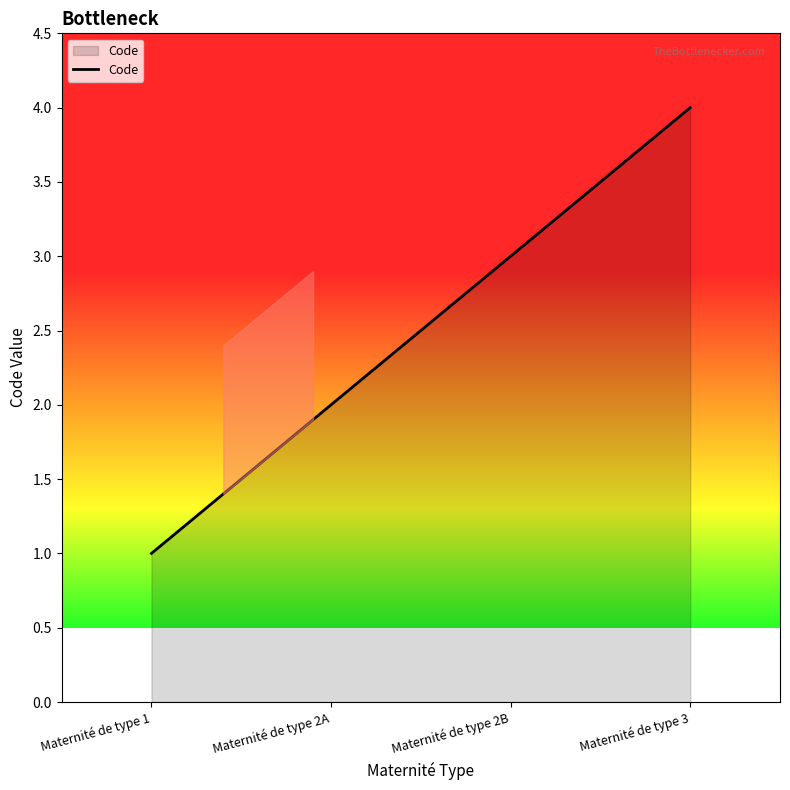

Which label corresponds to the smallest value in the chart?

Maternité de type 1